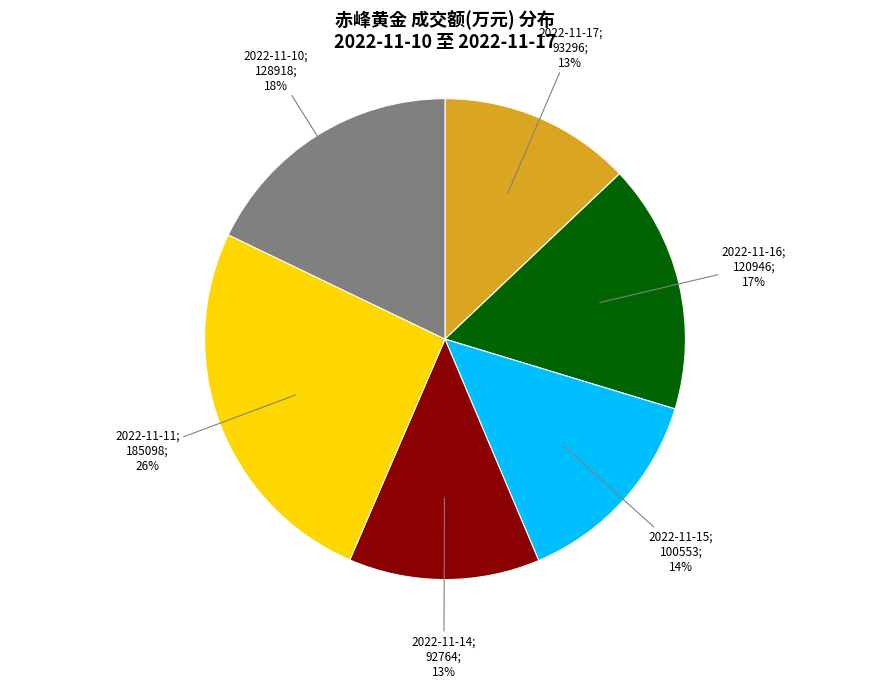

How many slices are in this pie chart?

6